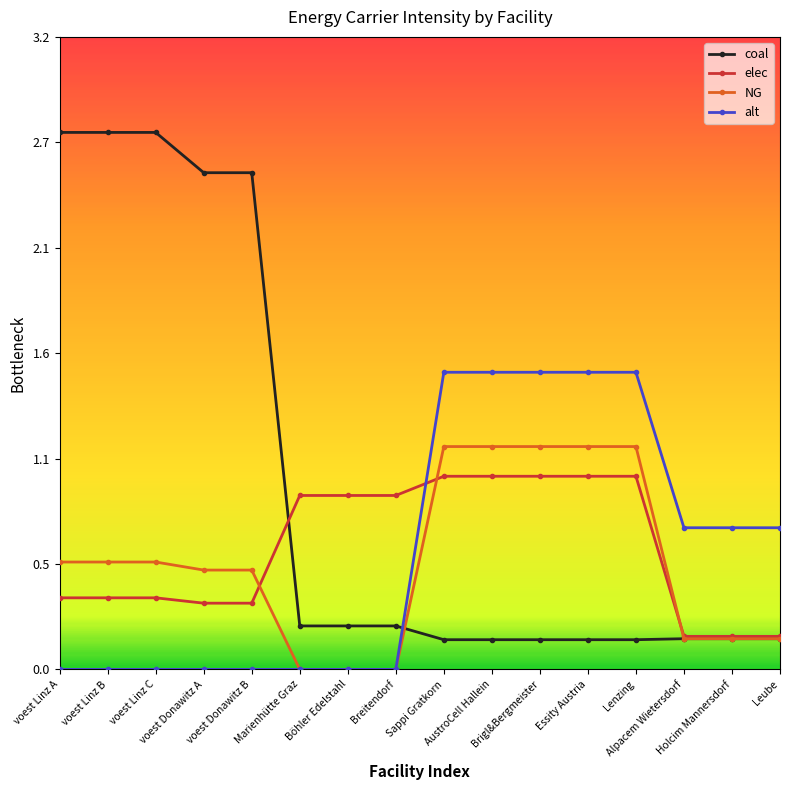

Reading right to left, what are all the values shown in this chart?

coal: 0.2	0.2	0.2	0.2	0.2	0.2	0.2	0.2	0.2	0.2	0.2	2.5	2.5	2.7	2.7	2.7
elec: 0.2	0.2	0.2	1.0	1.0	1.0	1.0	1.0	0.9	0.9	0.9	0.3	0.3	0.4	0.4	0.4
NG: 0.2	0.2	0.2	1.1	1.1	1.1	1.1	1.1	0.0	0.0	0.0	0.5	0.5	0.5	0.5	0.5
alt: 0.7	0.7	0.7	1.5	1.5	1.5	1.5	1.5	0.0	0.0	0.0	0.0	0.0	0.0	0.0	0.0